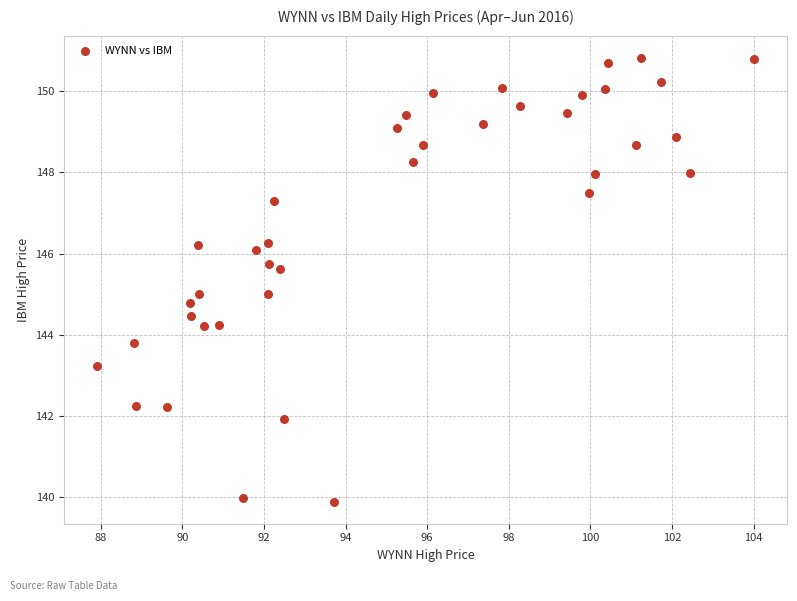

What is the range of X values (max minus min)?

16.1